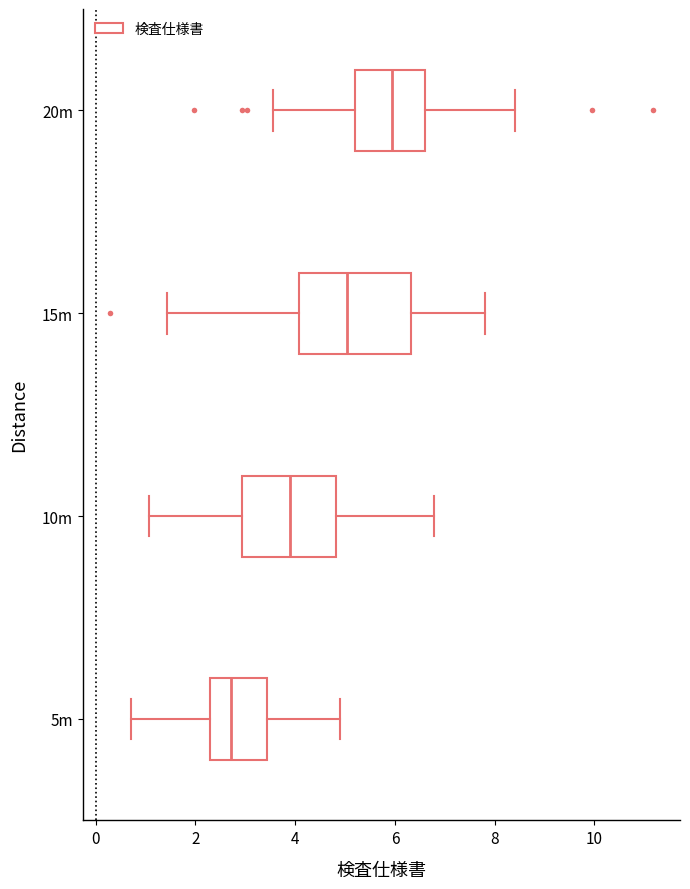

Which box's median line is the furthest to the right?

20m